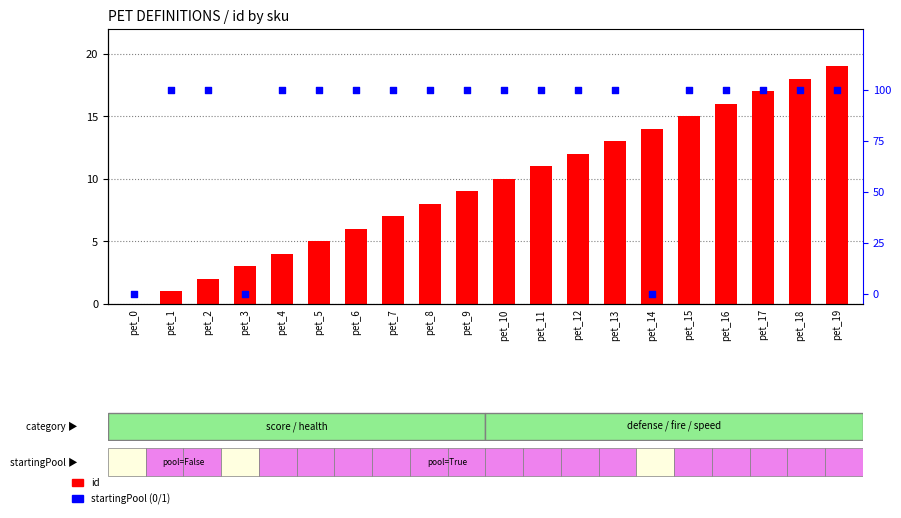

Which series contains the lowest Y value?

id